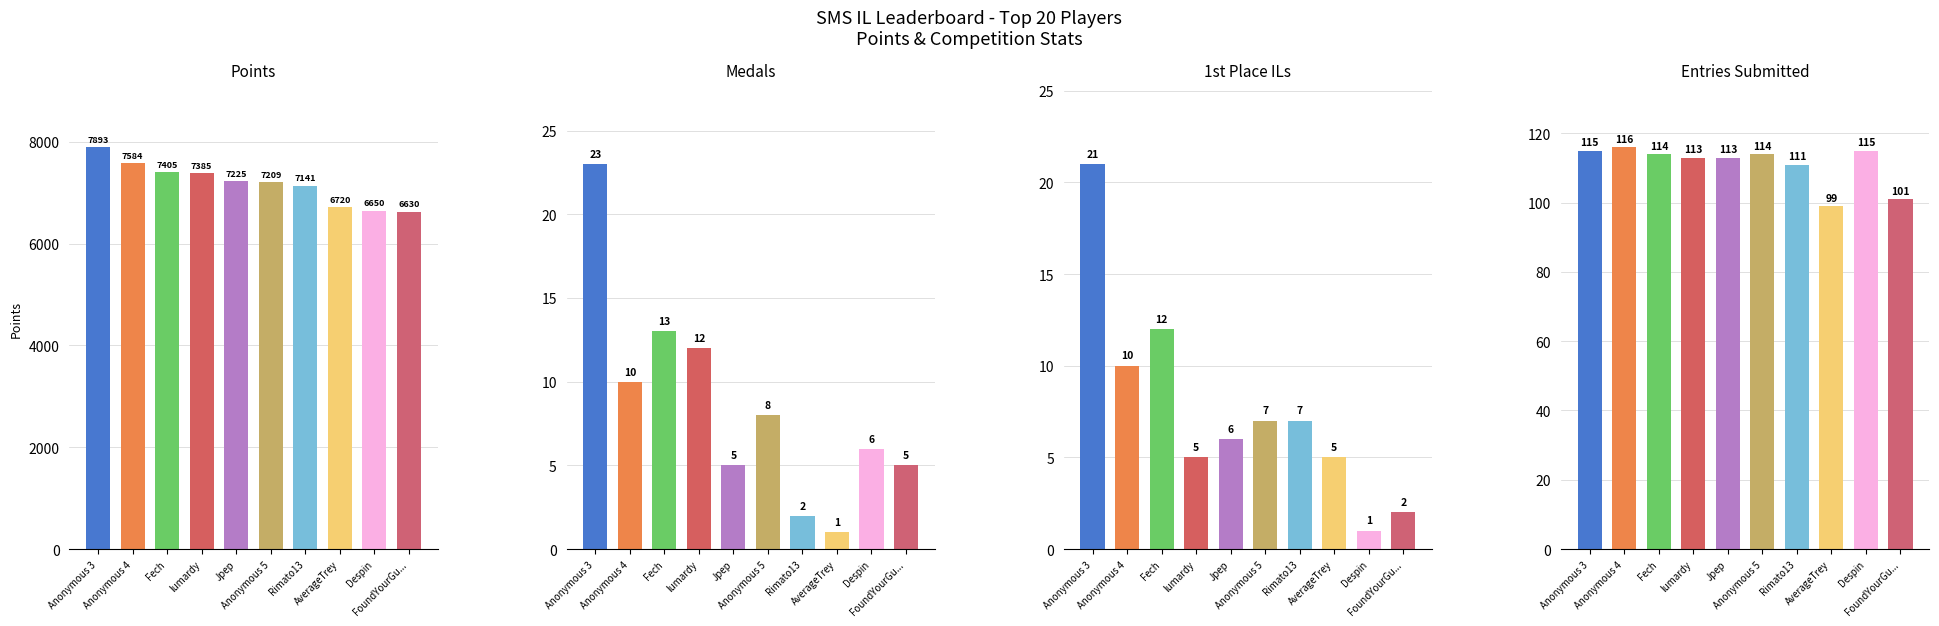

What is the value of the Gold (1st place ILs) bar at the 9th from the left?

1